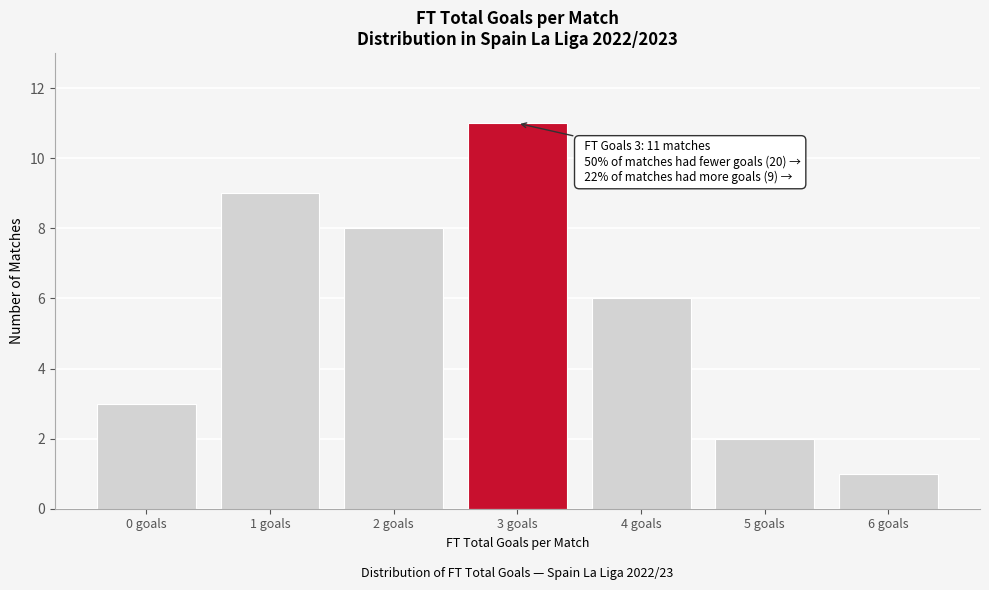

Which range on the x-axis has the tallest bar?

2.5 to 3.5